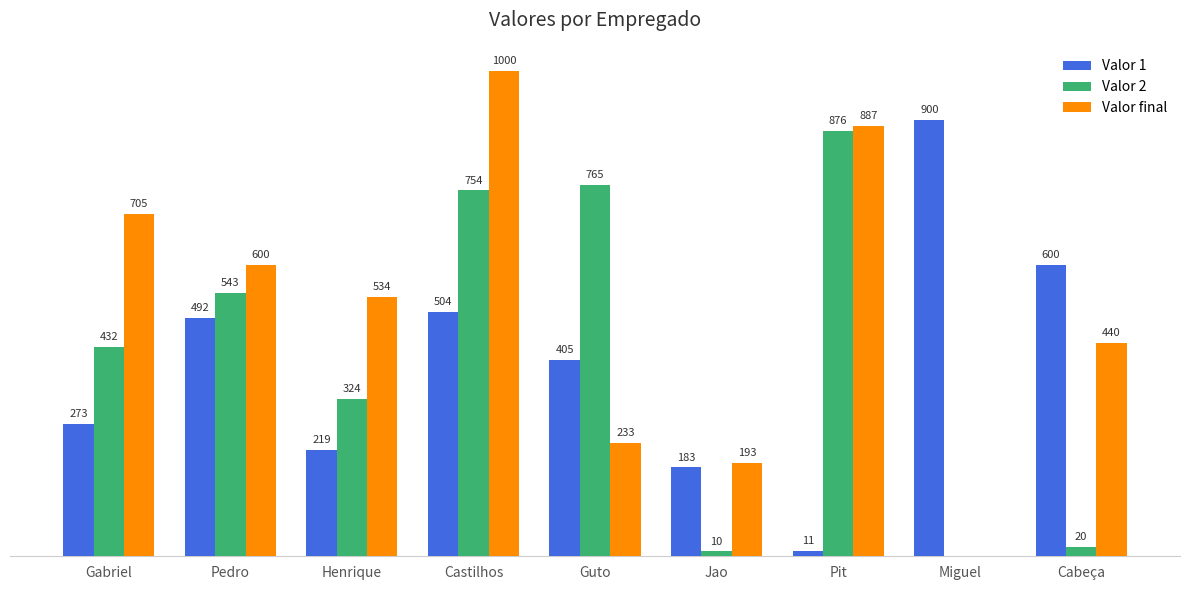

At which label does Valor final reach its peak?

Castilhos